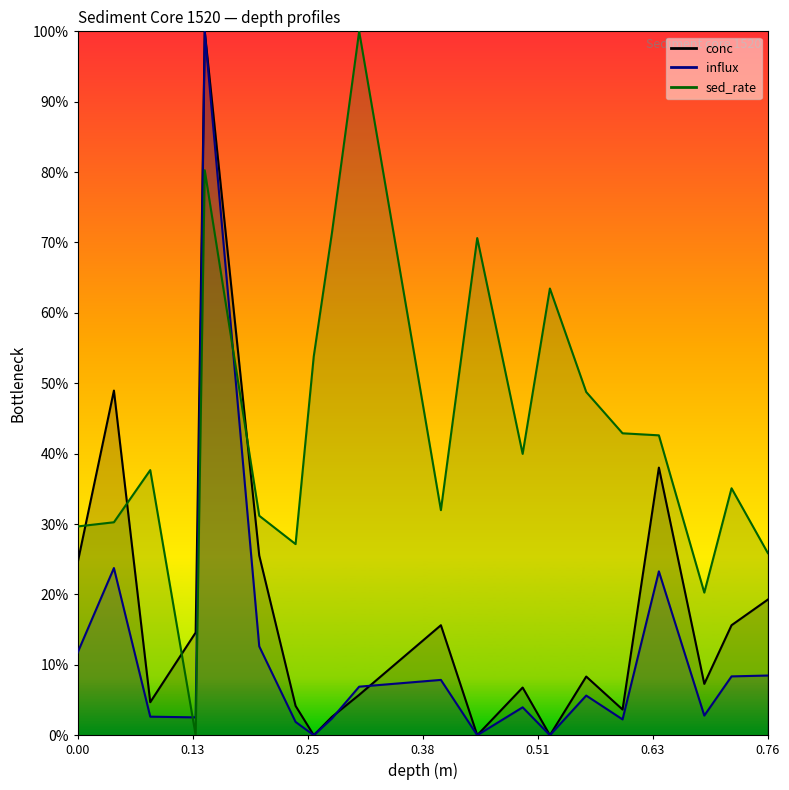

Reading left to right, extract all data points from this chart.

conc: 0.2	0.5	0.0	0.1	1.0	0.3	0.0	0.0	0.0	0.1	0.2	0.0	0.1	0.0	0.1	0.0	0.4	0.1	0.2	0.2
influx: 0.1	0.2	0.0	0.0	1.0	0.1	0.0	0.0	0.0	0.1	0.1	0.0	0.0	0.0	0.1	0.0	0.2	0.0	0.1	0.1
sed_rate: 0.3	0.3	0.4	0.0	0.8	0.3	0.3	0.5	0.7	1.0	0.3	0.7	0.4	0.6	0.5	0.4	0.4	0.2	0.4	0.3